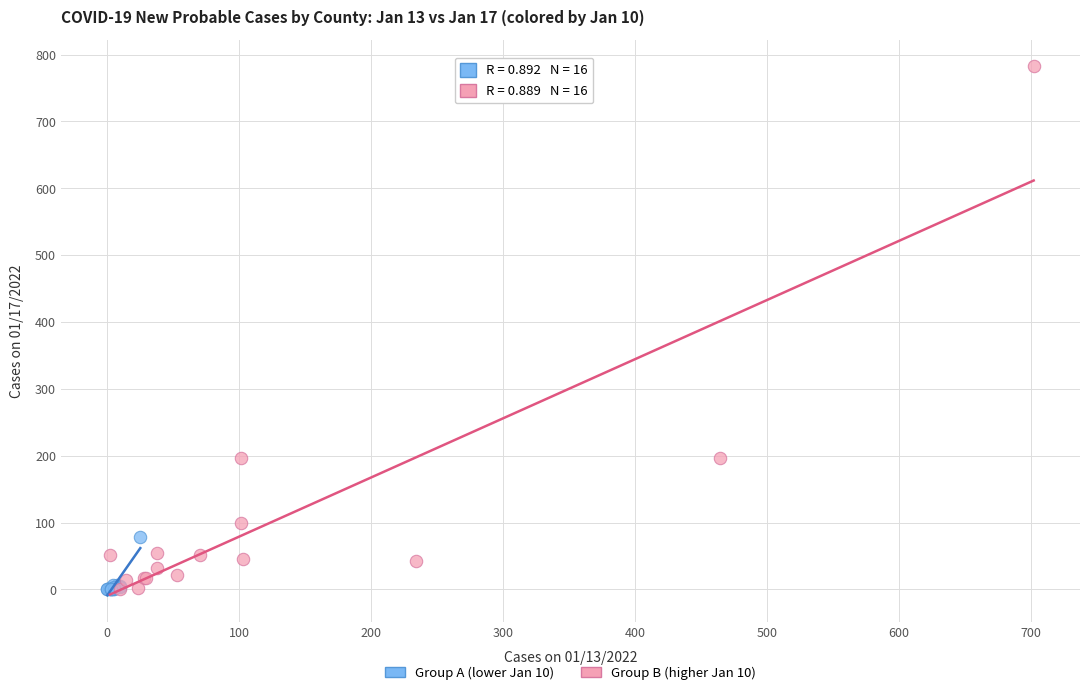

What are all the series names shown in the legend?

Group A (lower Jan 10), Group B (higher Jan 10)